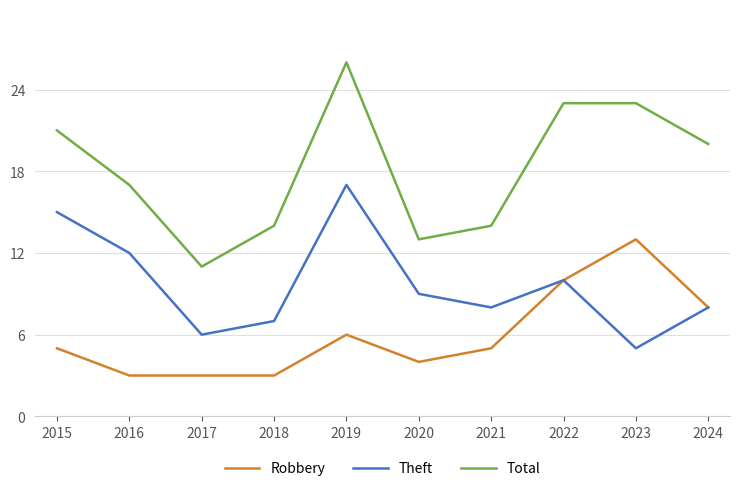

What is the difference between the Robbery values at 2018 and 2015?

2